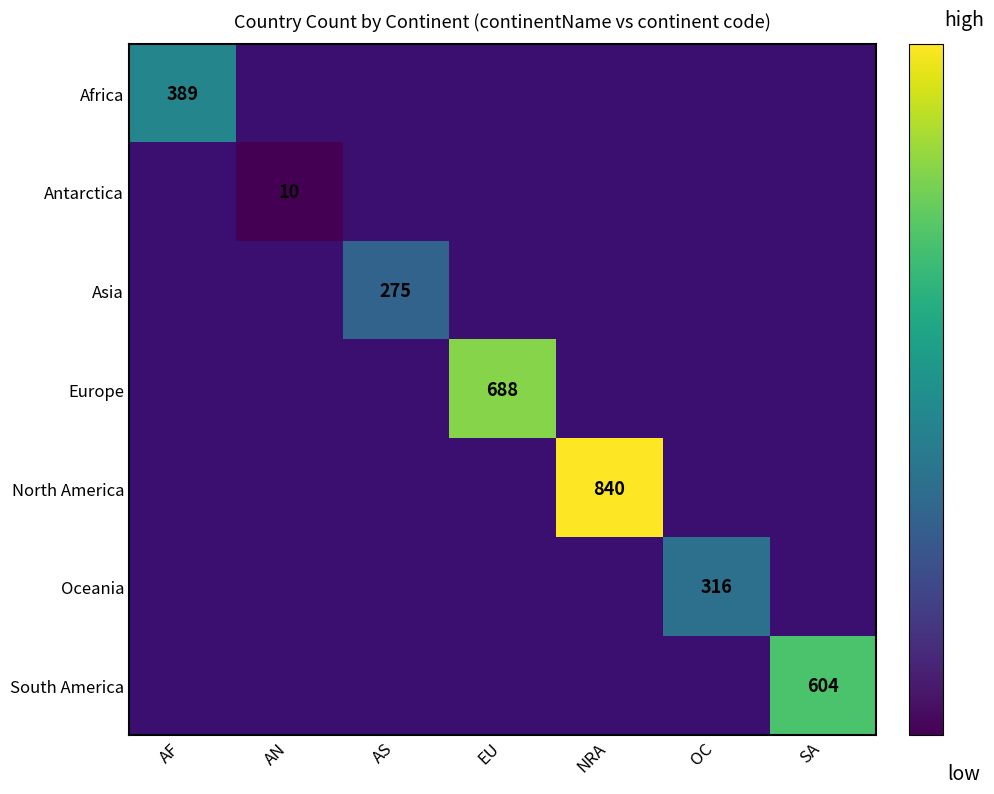

True or false: Africa has a value of 389 at AF.

True